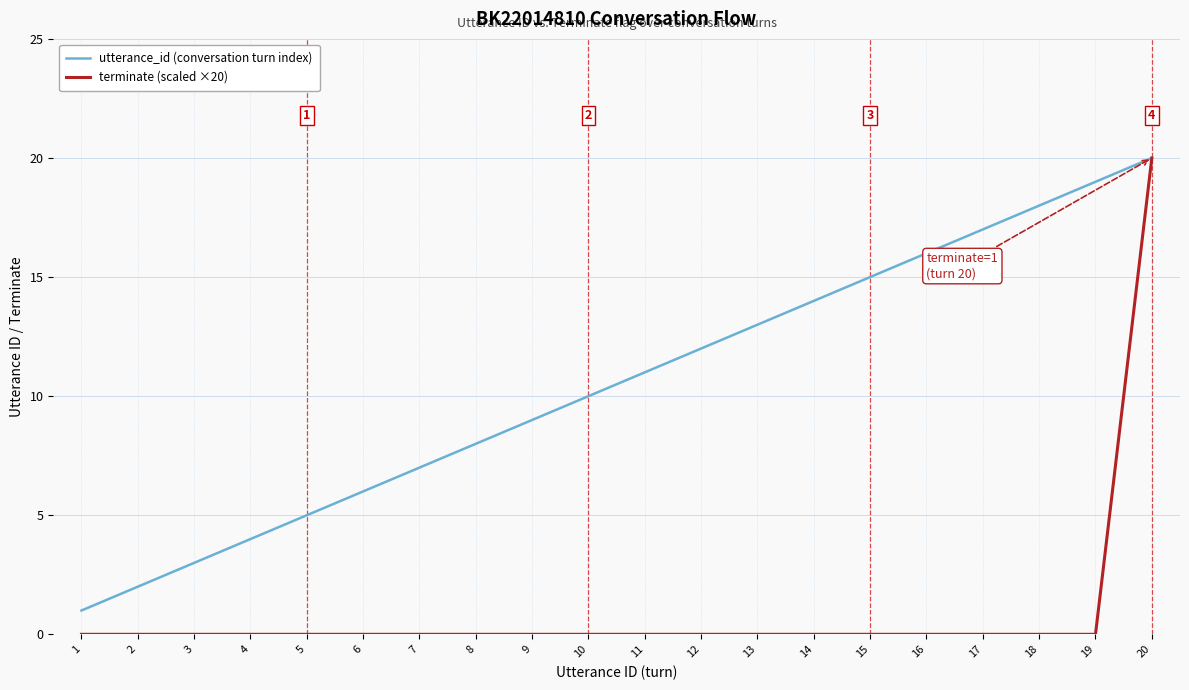

What is the total value across all series at 11?

11